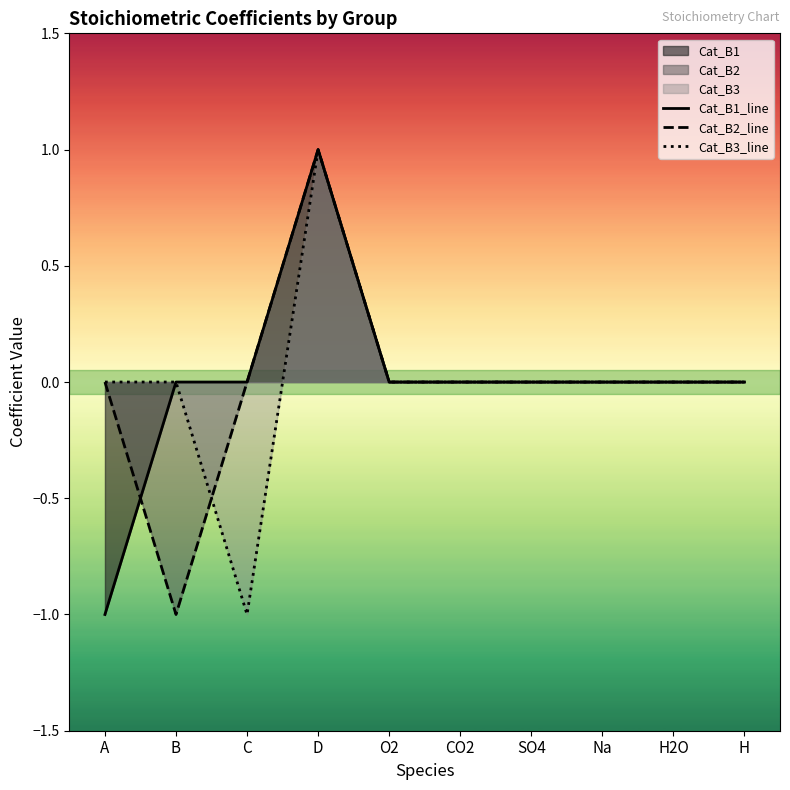

Is the value of Cat_B1_line at C greater than the value of Cat_B3_line at CO2?

No